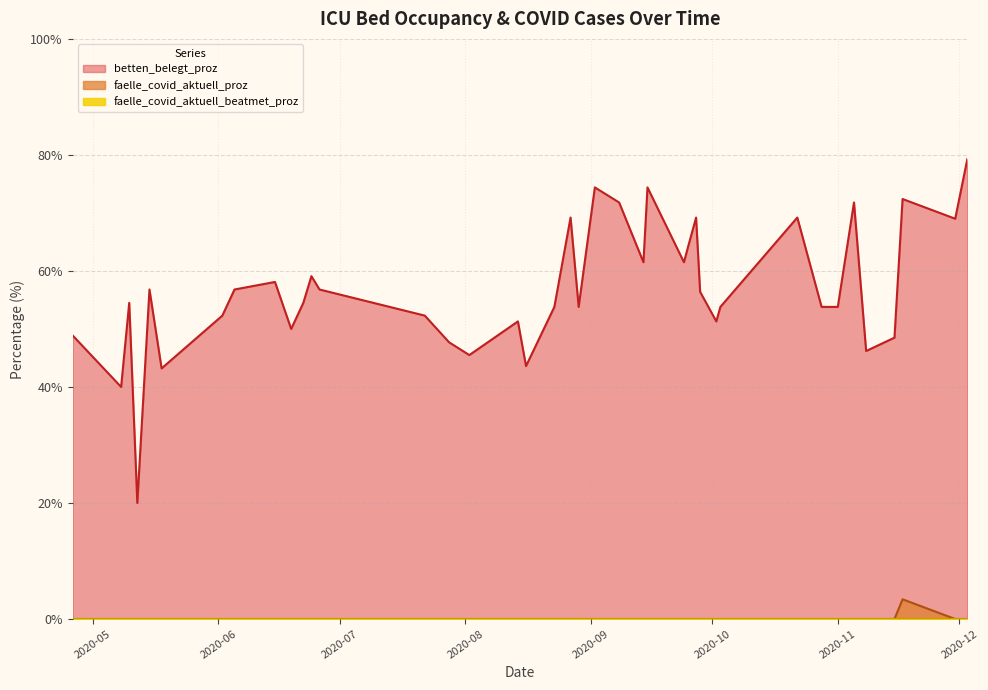

Which series has the largest total across all categories?

betten_belegt_proz